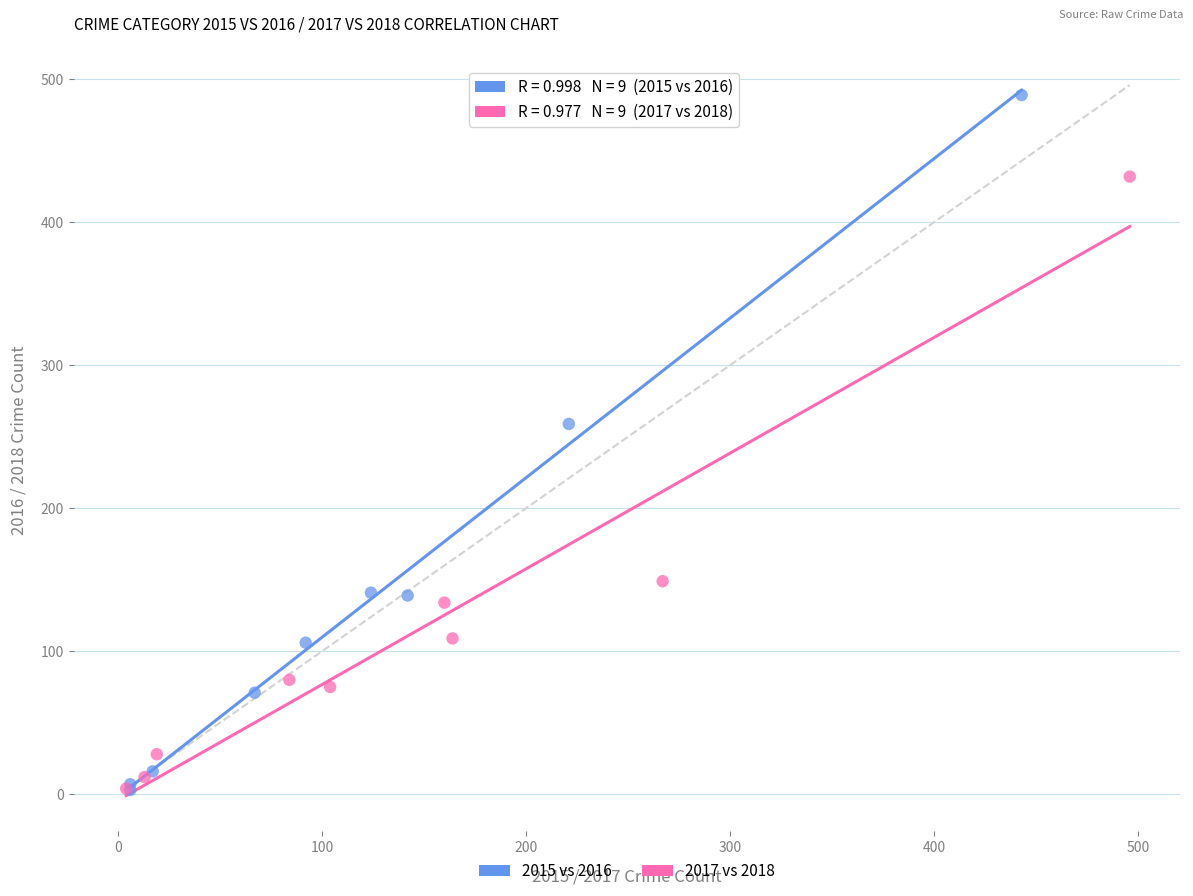

Which series has the widest spread of Y values?

2015 vs 2016